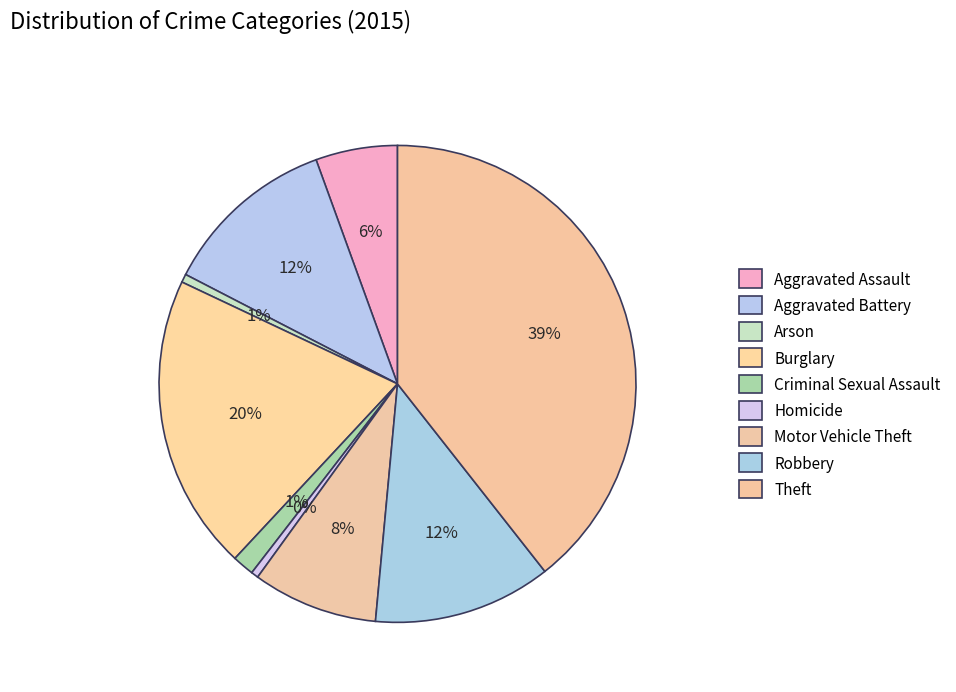

Count the number of slices in the pie.

9